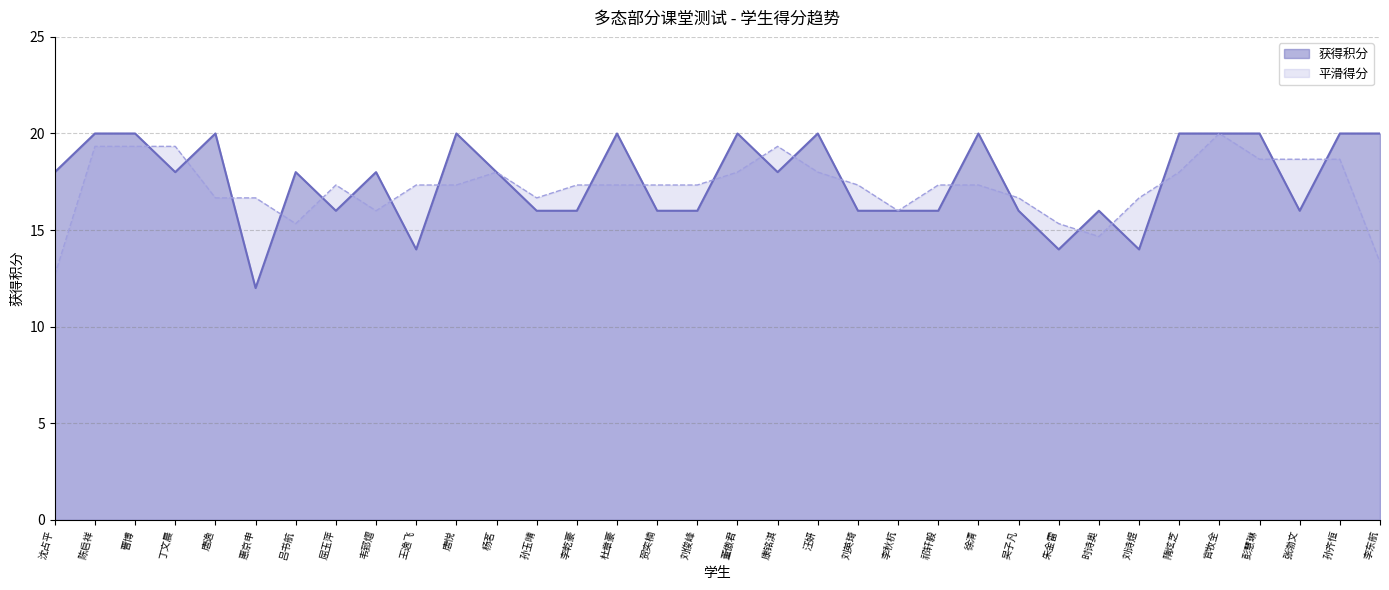

Reading left to right, list all the values displayed in this chart.

沈占平=18	陈启祥=20	曹博=20	丁文晨=18	唐逸=20	惠京申=12	吕书航=18	屈玉萍=16	韦郅熠=18	王逸飞=14	唐悦=20	杨茗=18	孙玉晴=16	李乾豪=16	杜章豪=20	贺奕楠=16	刘俊峰=16	董傲君=20	康铭淇=18	汪妍=20	刘英琦=16	李秋杭=16	祁轩毅=16	徐清=20	吴子凡=16	朱金雷=14	时诗奥=16	刘诗煜=14	隋炫芝=20	官牧全=20	彭慧琳=20	张渤文=16	孙齐恒=20	李东航=20